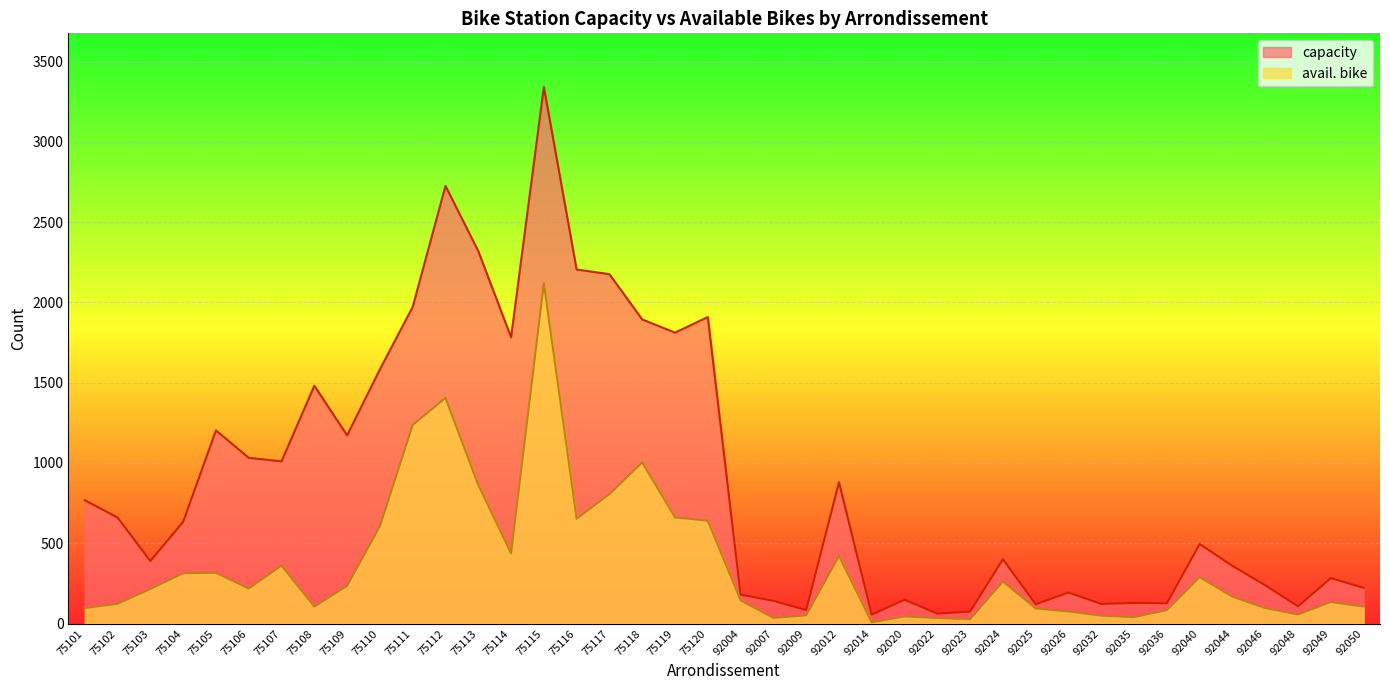

At which category is the sum across all series the highest?

75115